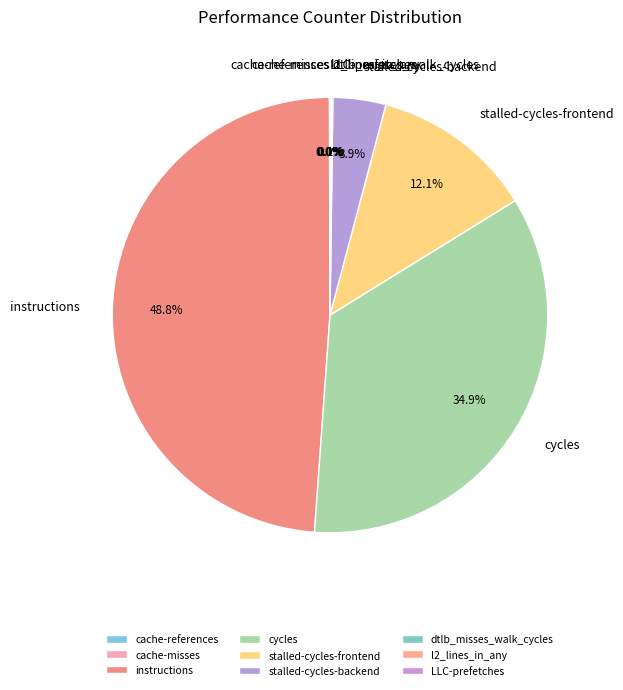

Is the sum of stalled-cycles-frontend and stalled-cycles-backend greater than half?

No